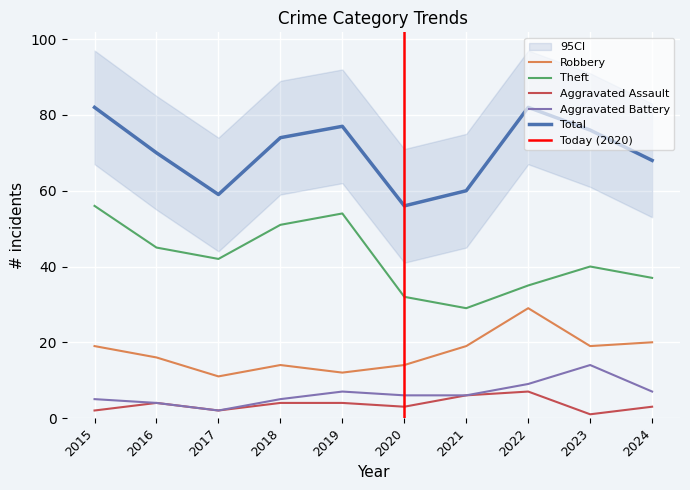

True or false: Aggravated Battery and Aggravated Assault cross at least once.

False